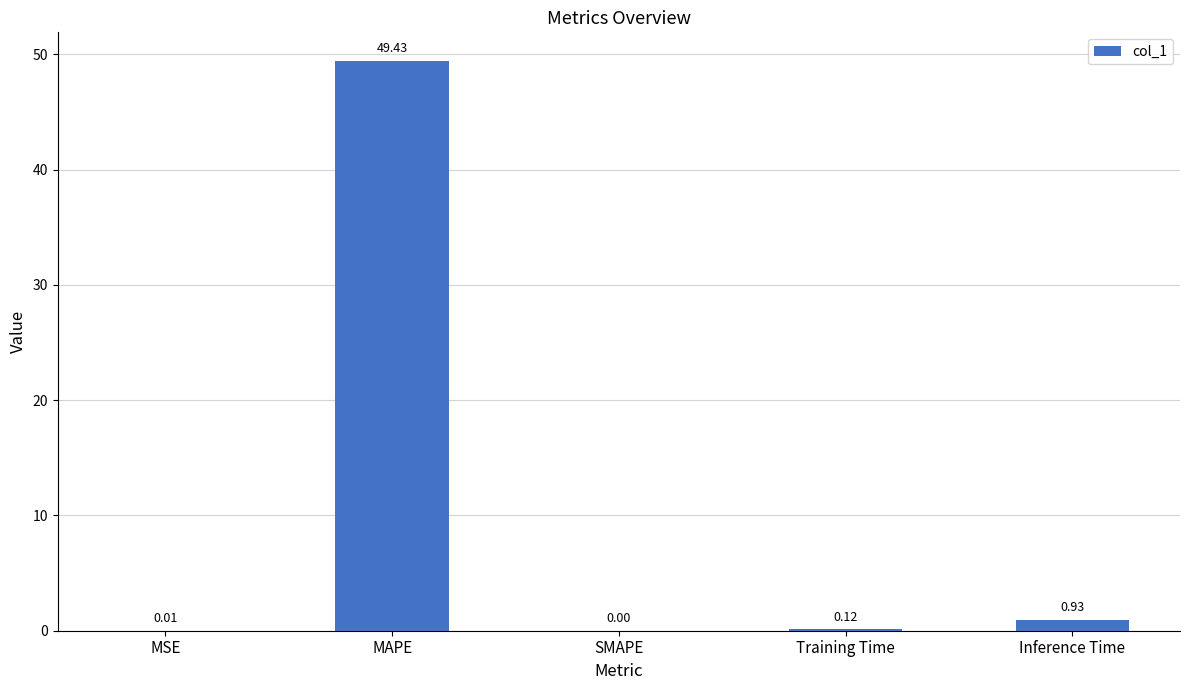

Which has a higher value, Training Time or MSE?

Training Time